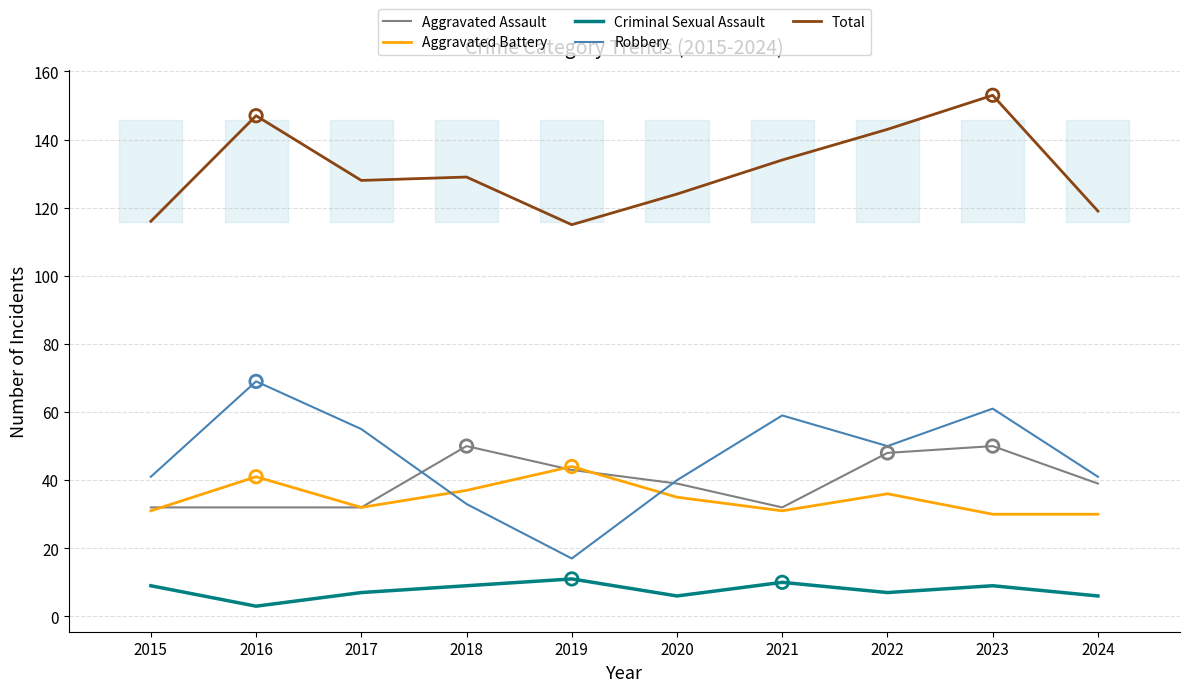

At which category is the sum across all series the highest?

2023